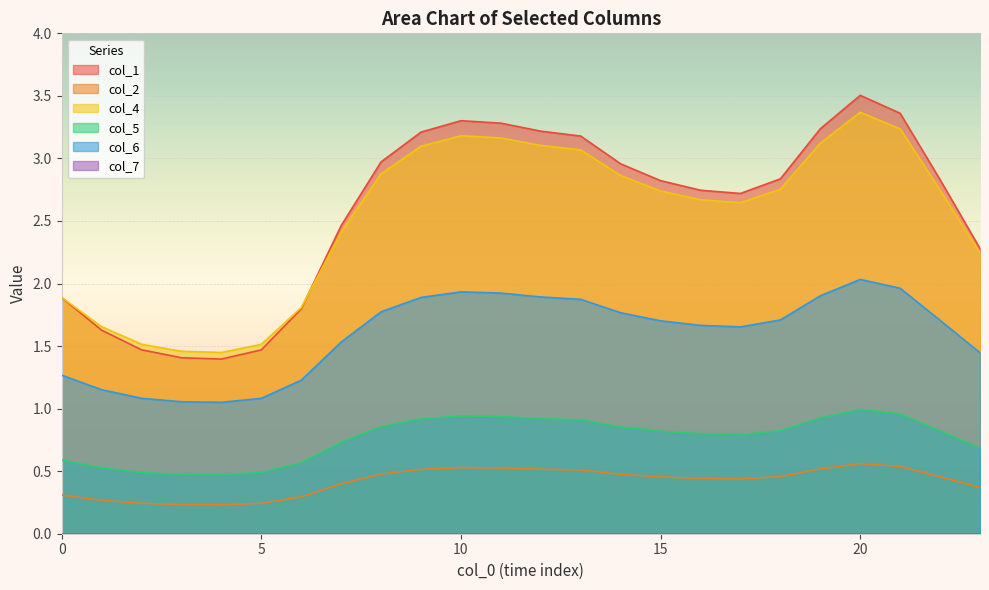

Reading left to right, what are all the values shown in this chart?

0: 0=1.9	1=1.6	2=1.5	3=1.4	4=1.4	5=1.5	6=1.8	7=2.5	8=3.0	9=3.2	10=3.3	11=3.3	12=3.2	13=3.2	14=3.0	15=2.8	16=2.7	17=2.7	18=2.8	19=3.2	20=3.5	21=3.4	22=2.8	23=2.3
1: 0=0.3	1=0.3	2=0.2	3=0.2	4=0.2	5=0.2	6=0.3	7=0.4	8=0.5	9=0.5	10=0.5	11=0.5	12=0.5	13=0.5	14=0.5	15=0.5	16=0.4	17=0.4	18=0.5	19=0.5	20=0.6	21=0.5	22=0.5	23=0.4
3: 0=1.9	1=1.7	2=1.5	3=1.5	4=1.4	5=1.5	6=1.8	7=2.4	8=2.9	9=3.1	10=3.2	11=3.2	12=3.1	13=3.1	14=2.9	15=2.7	16=2.7	17=2.6	18=2.8	19=3.1	20=3.4	21=3.2	22=2.7	23=2.2
4: 0=0.6	1=0.5	2=0.5	3=0.5	4=0.5	5=0.5	6=0.6	7=0.7	8=0.9	9=0.9	10=0.9	11=0.9	12=0.9	13=0.9	14=0.9	15=0.8	16=0.8	17=0.8	18=0.8	19=0.9	20=1.0	21=1.0	22=0.8	23=0.7
5: 0=1.3	1=1.2	2=1.1	3=1.1	4=1.1	5=1.1	6=1.2	7=1.5	8=1.8	9=1.9	10=1.9	11=1.9	12=1.9	13=1.9	14=1.8	15=1.7	16=1.7	17=1.7	18=1.7	19=1.9	20=2.0	21=2.0	22=1.7	23=1.4